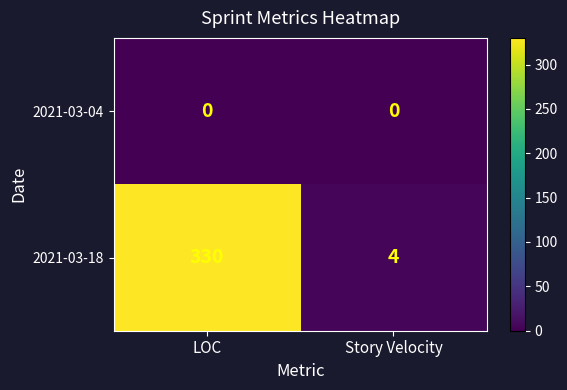

The 2021-03-18 series shows 330 at LOC. True or false?

True